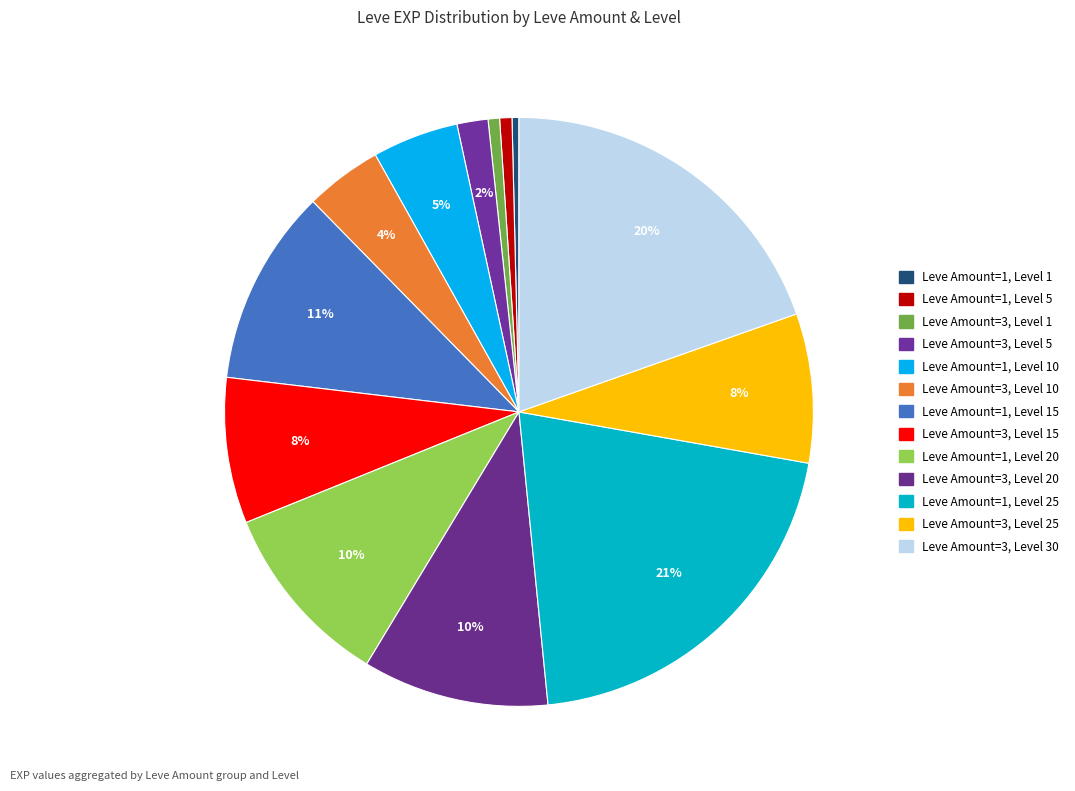

Count the number of slices in the pie.

13